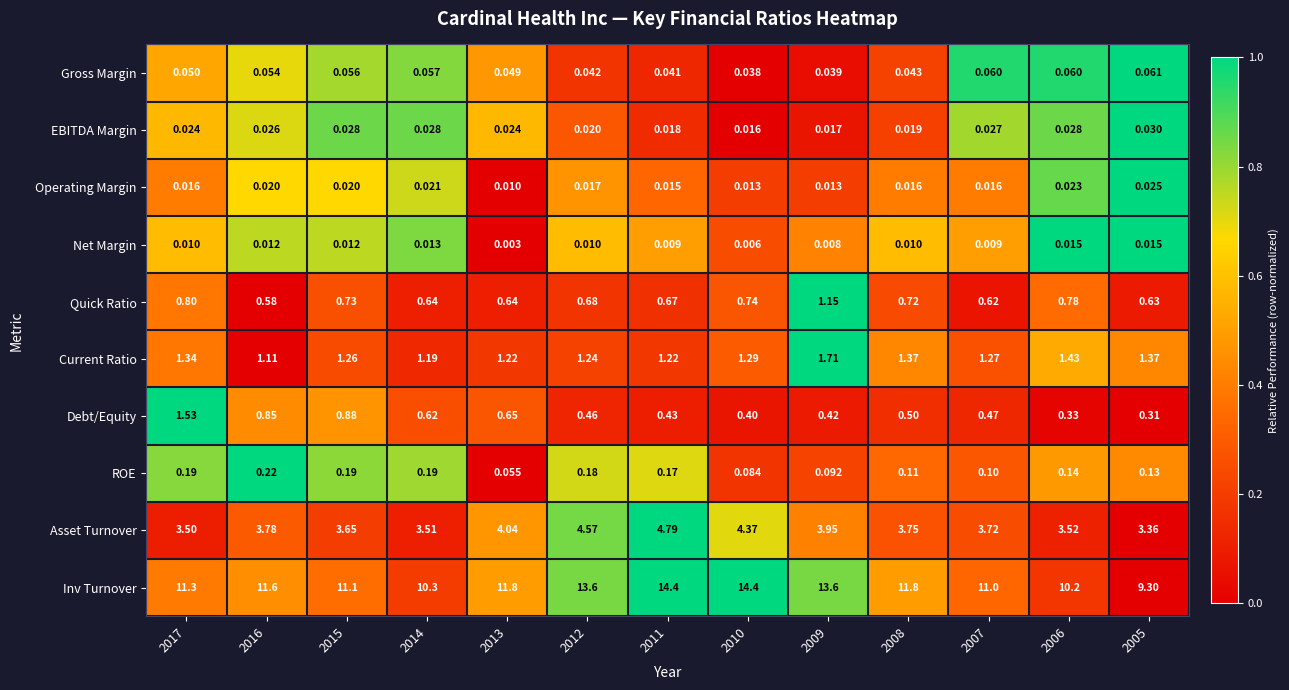

Rank the series by their maximum value, from lowest to highest.

Net Margin, Operating Margin, EBITDA Margin, Gross Margin, ROE, Quick Ratio, Debt/Equity, Current Ratio, Asset Turnover, Inv Turnover